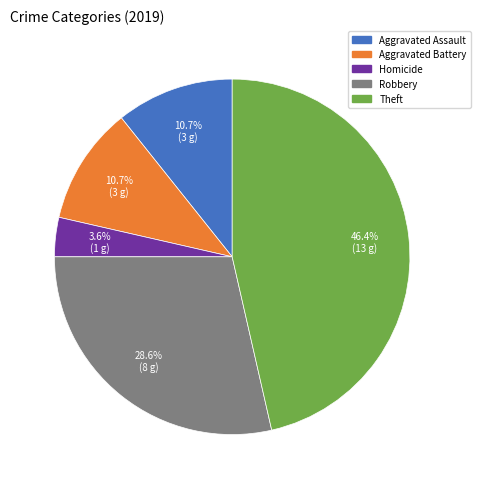

Does any single category account for the majority?

No